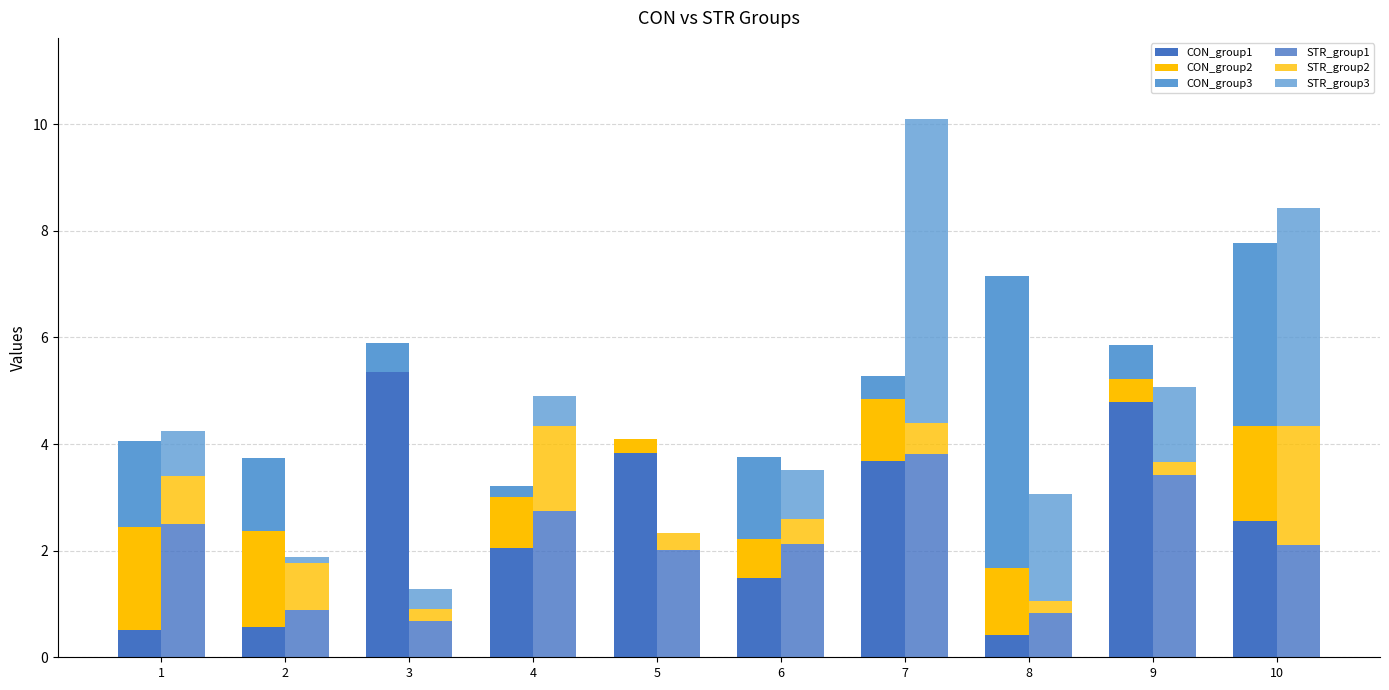

Is the value of CON_group2 at 5 greater than the value of STR_group1 at 2?

No